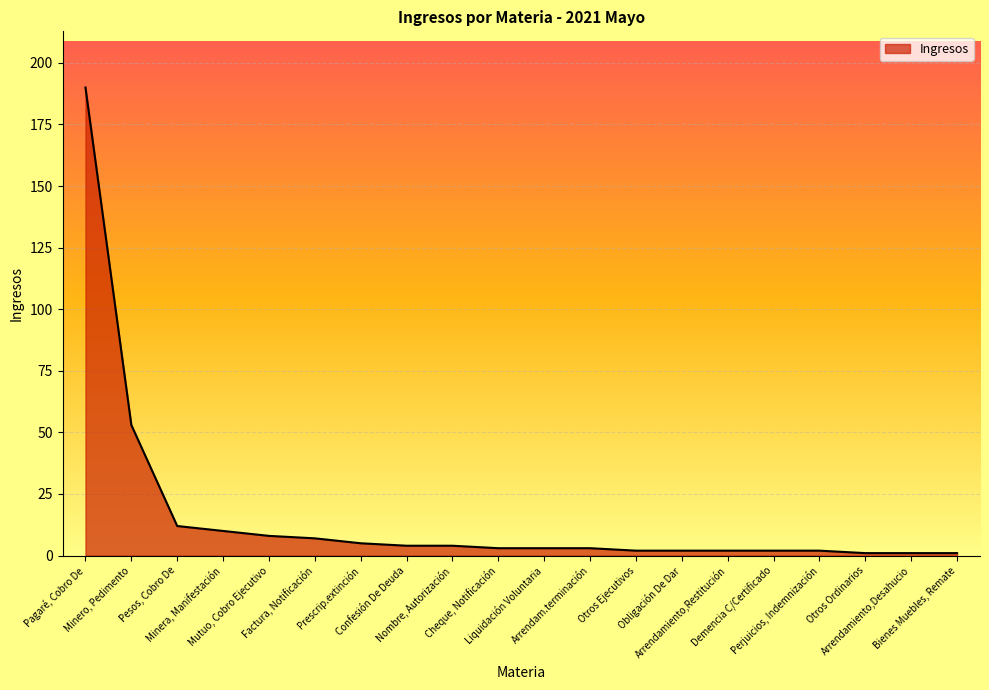

What is the difference between the maximum and minimum values?

189